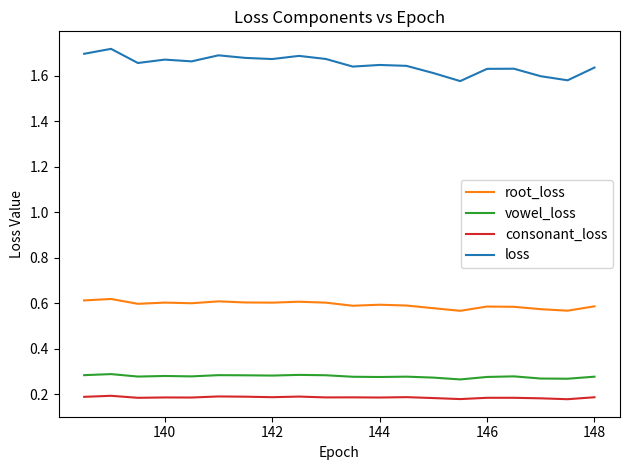

Rank the series by their maximum value, from highest to lowest.

loss, root_loss, vowel_loss, consonant_loss